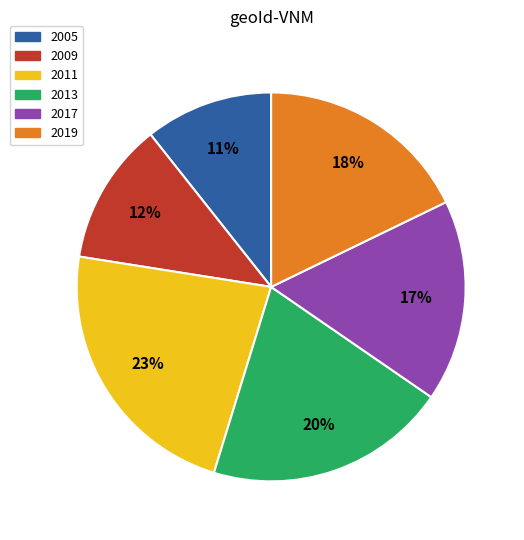

Which slice is the largest?

2011